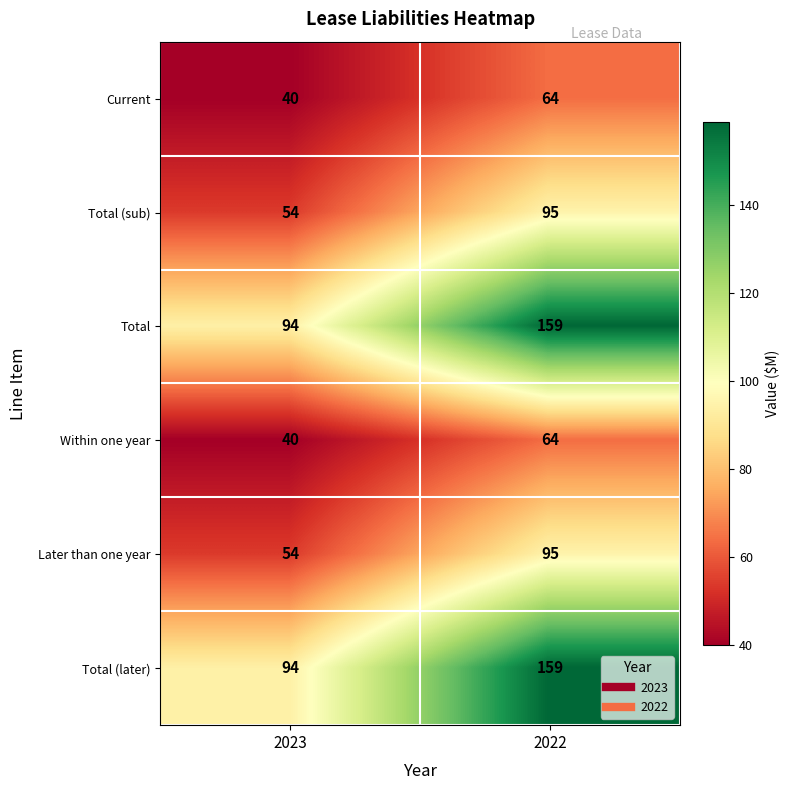

Is it true that Current equals 64 at 2022?

True